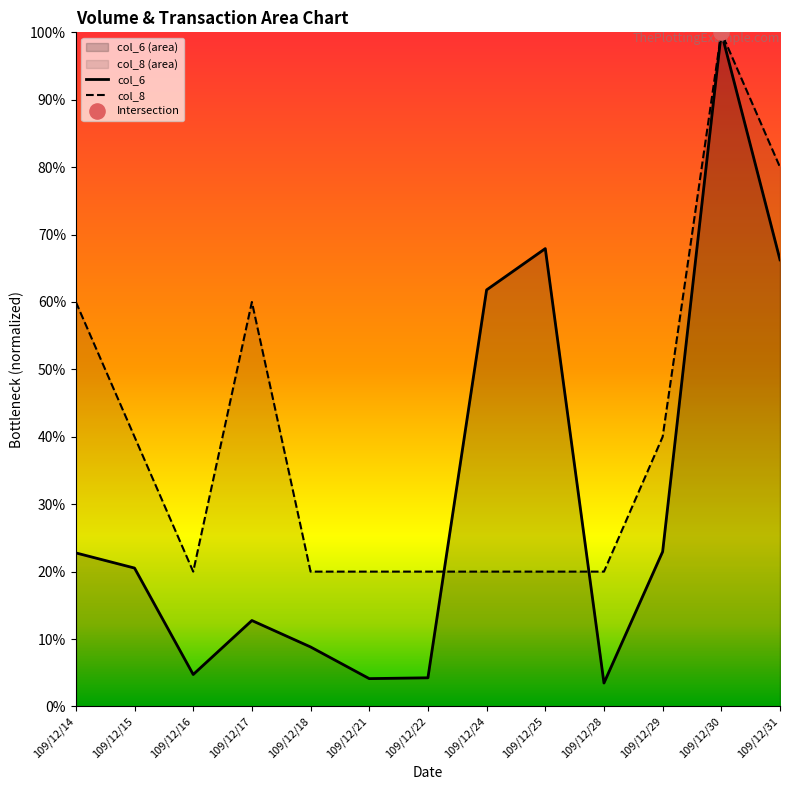

Which series reaches the minimum Y coordinate?

col_6